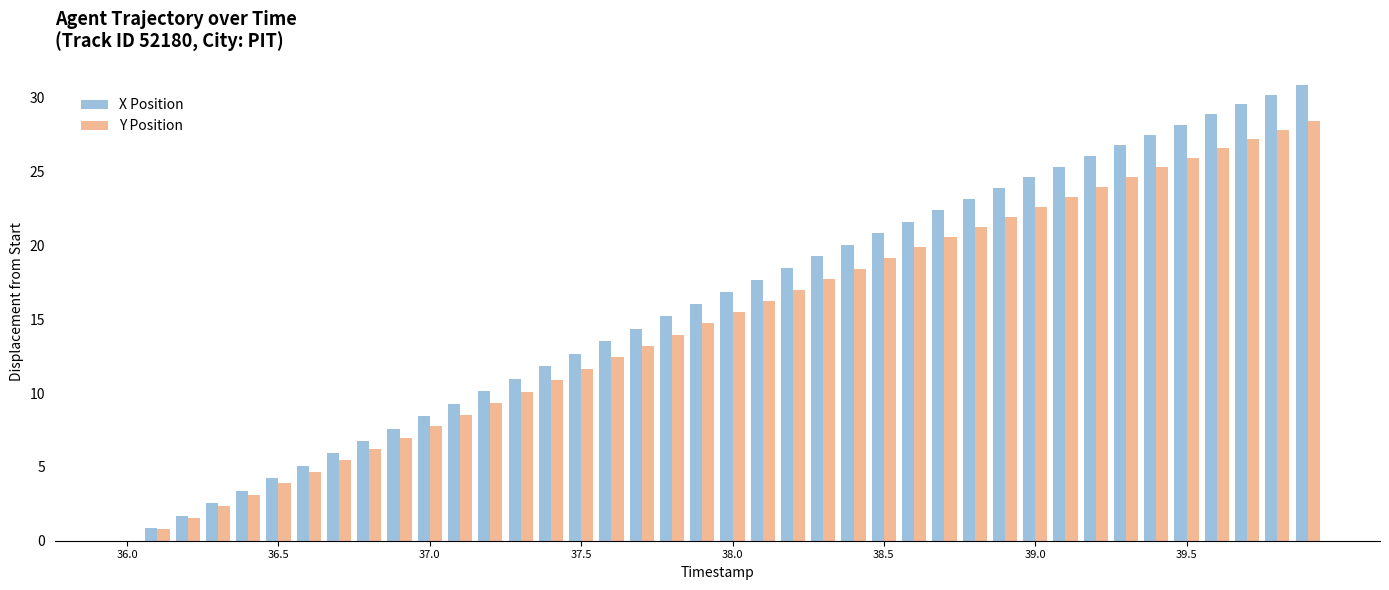

What is the sum of all X Position values?

642.7